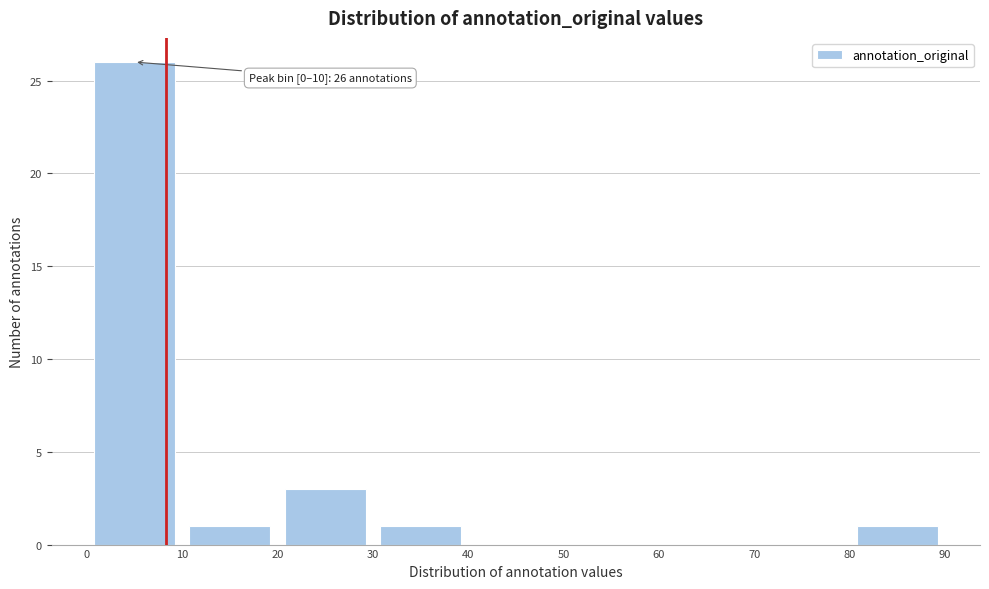

Over which range of the x-axis is the bar tallest?

0 to 10